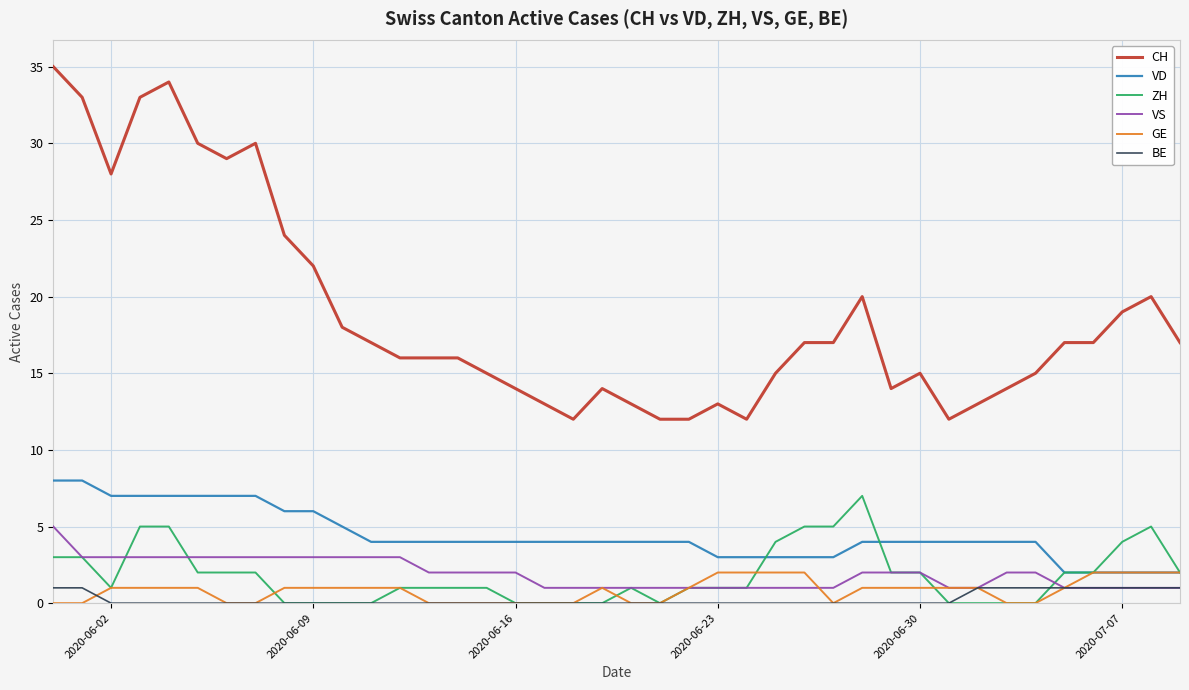

What is the difference between the second highest and second lowest values in the ZH series?

5